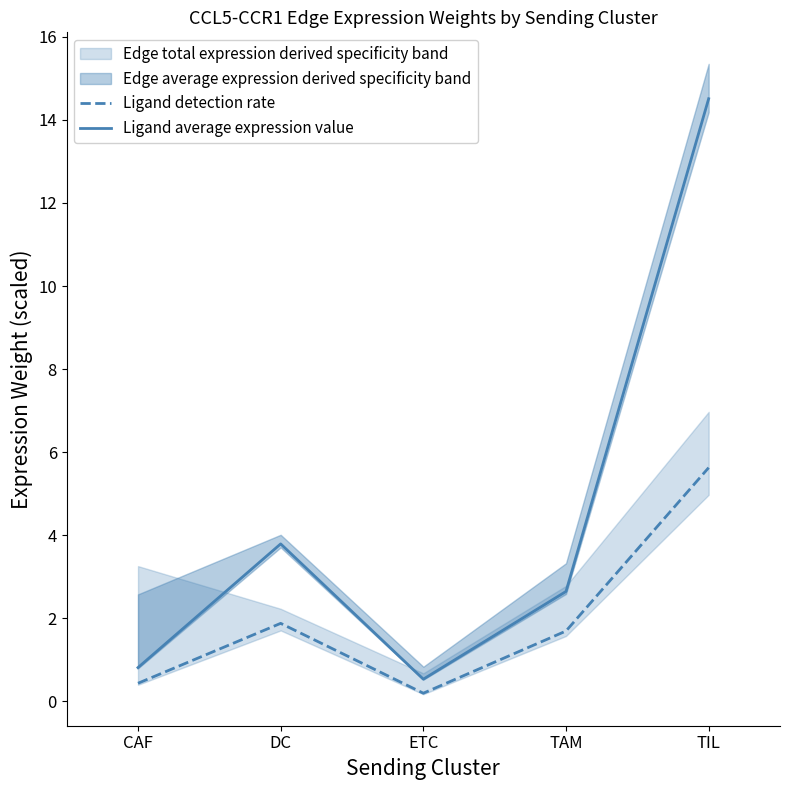

True or false: Ligand average expression value and Ligand detection rate intersect in this chart.

False